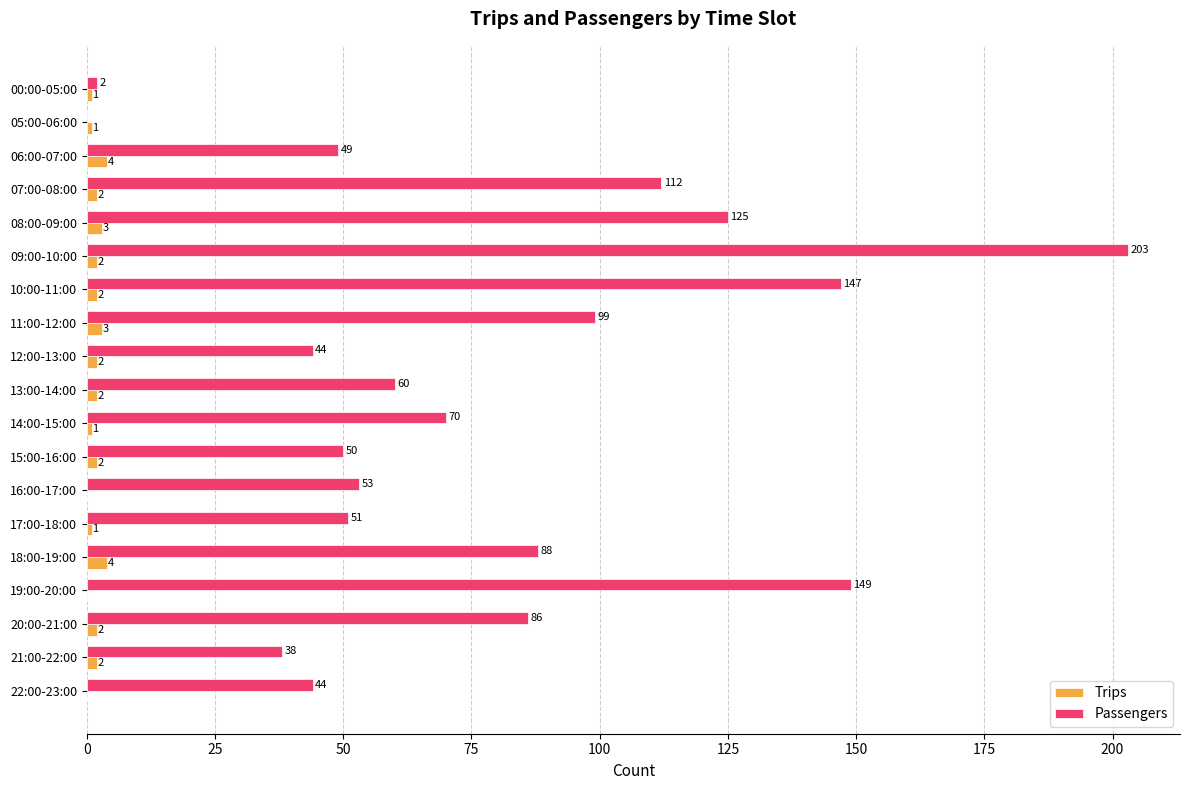

What are all the series names shown in the legend?

Trips, Passengers